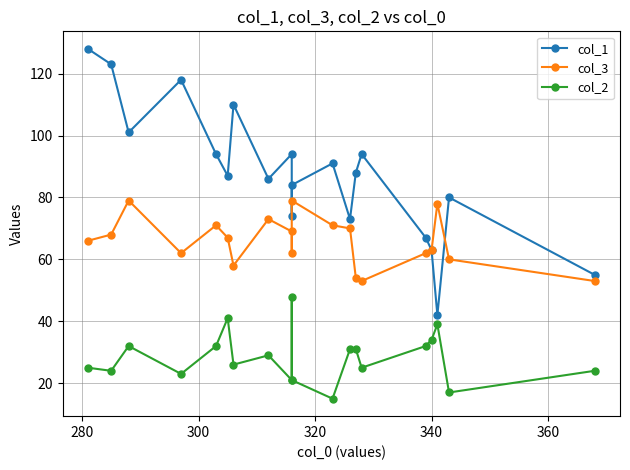

How many distinct data groups are displayed?

3